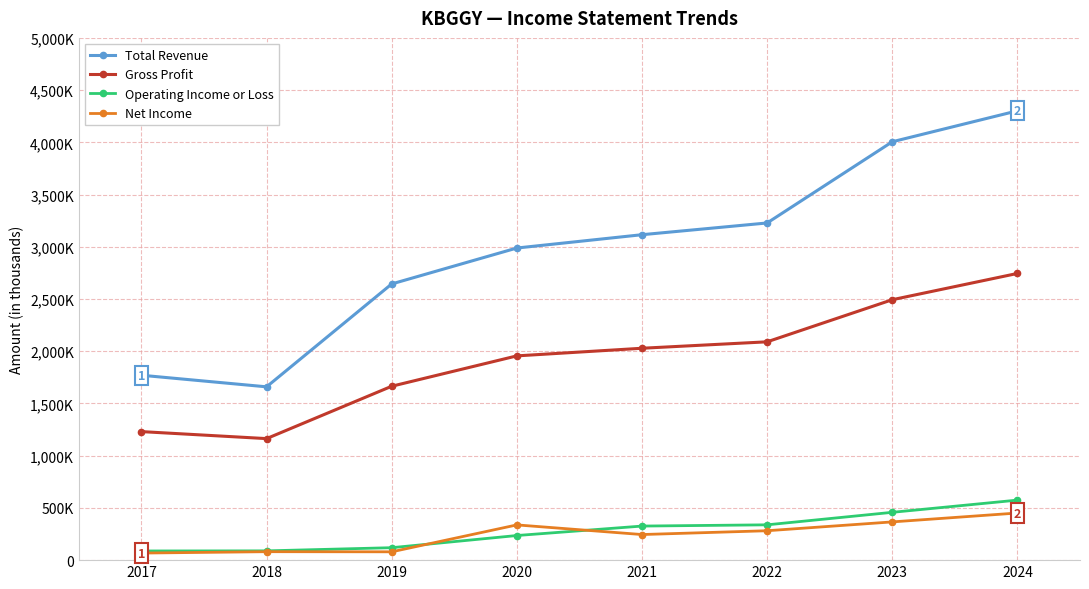

What is the smallest value displayed?

67700